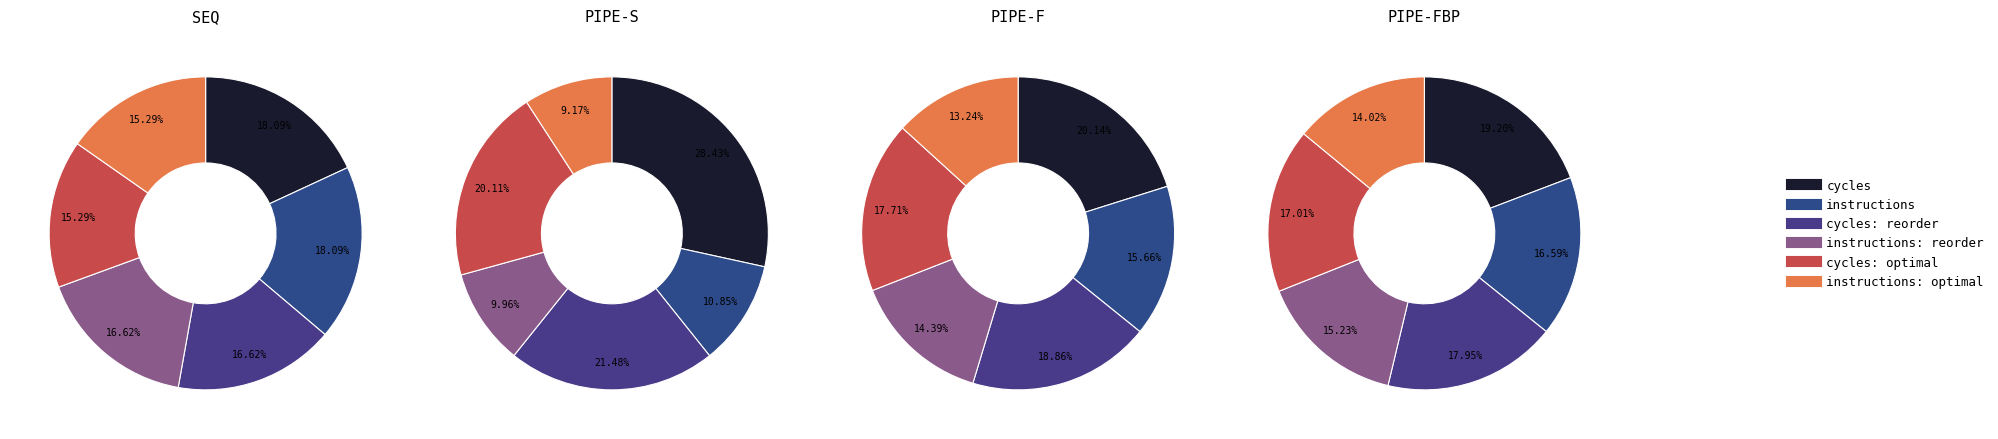

Combined, do instructions: reorder and cycles: optimal account for over 50%?

No